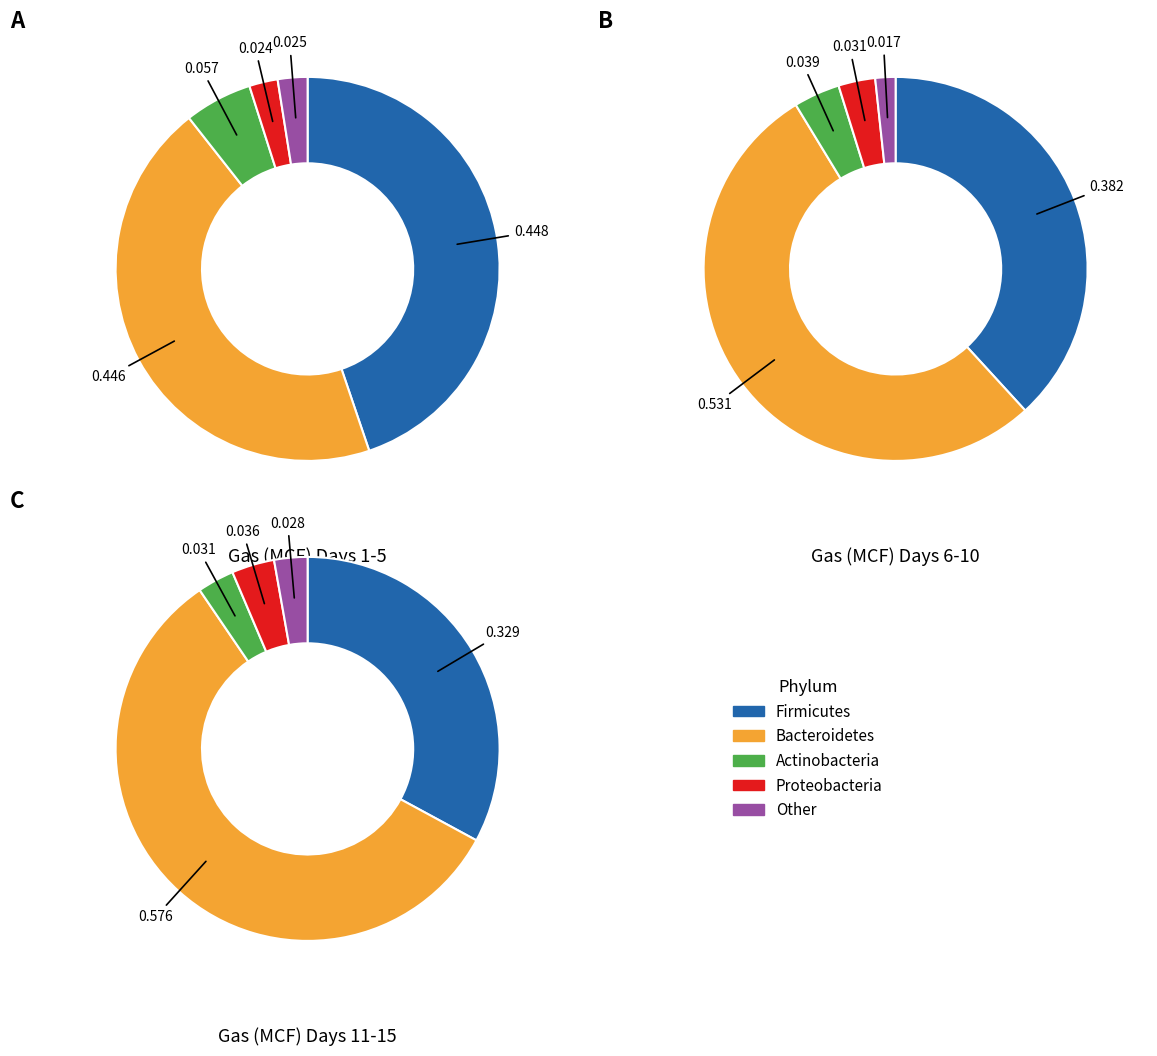

Is there a majority slice in this chart?

No